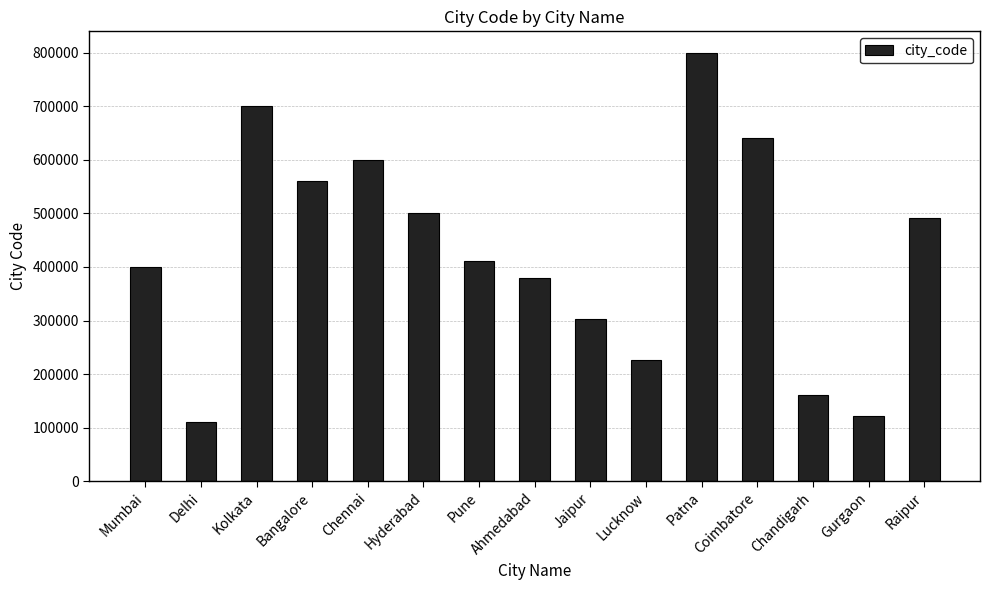

How many series are shown in this chart?

1